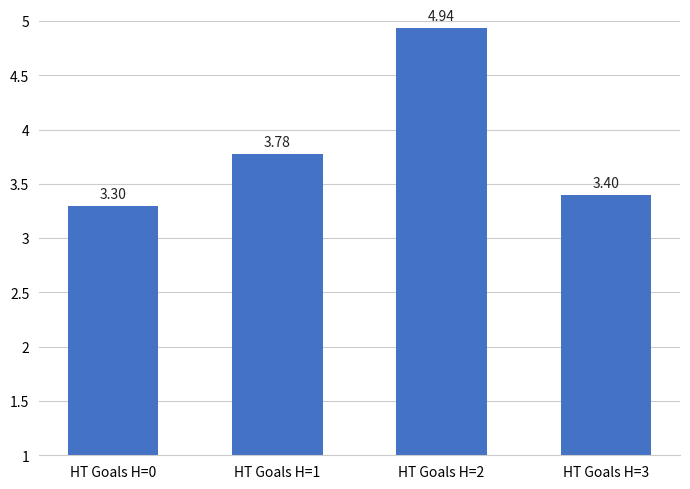

Between HT Goals H=1 and HT Goals H=2, which is larger?

HT Goals H=2